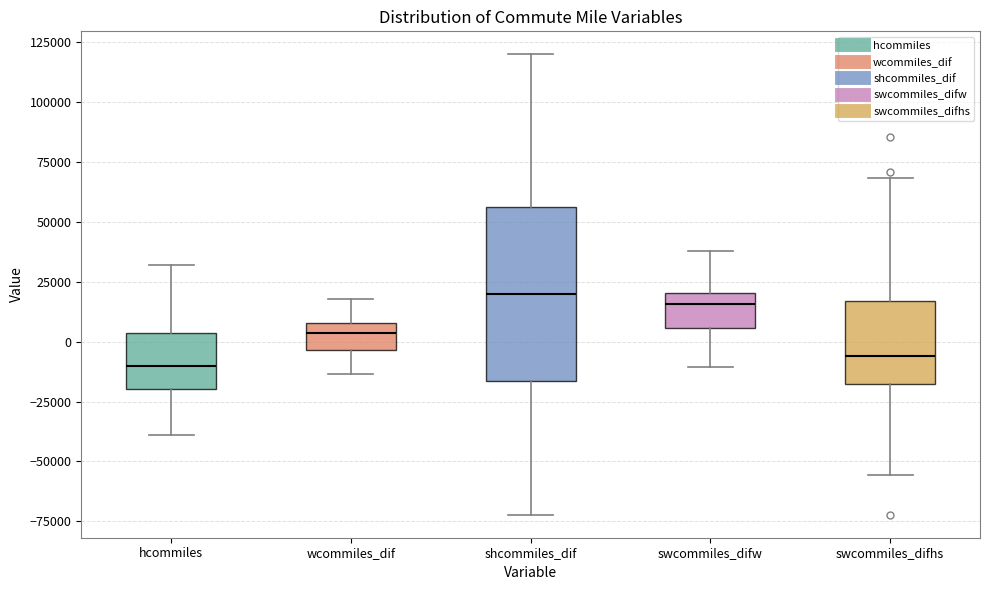

Reading left to right, read every box against the y-axis: the position of its median line, the range the box covers, and the ends of its whiskers. The values are not printed on the chart, so give them approximately, as read against the axis.

hcommiles: median -10000, box -20000 to 5000, whiskers -40000 to 30000
wcommiles_dif: median 5000, box -5000 to 10000, whiskers -15000 to 20000
shcommiles_dif: median 20000, box -15000 to 55000, whiskers -70000 to 120000
swcommiles_difw: median 15000, box 5000 to 20000, whiskers -10000 to 40000
swcommiles_difhs: median -5000, box -20000 to 15000, whiskers -55000 to 70000